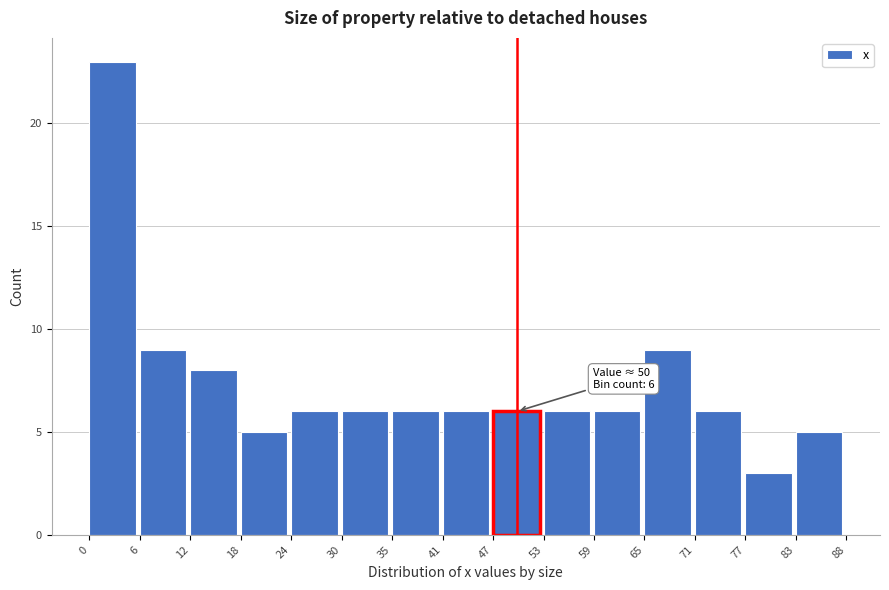

Over which range of the x-axis is the bar tallest?

0 to 6